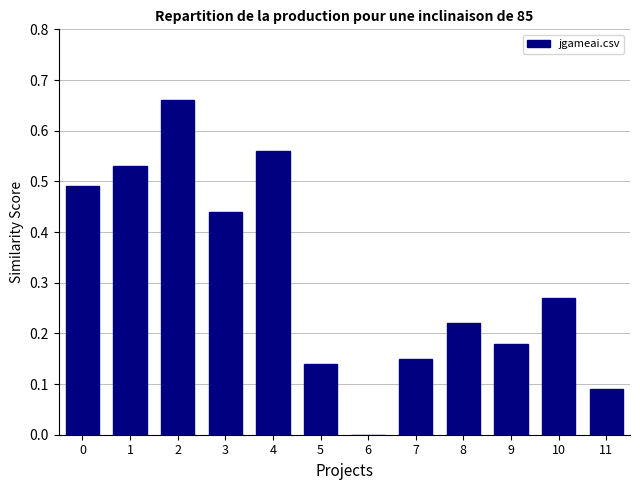

Which has a higher value, 9 or 3?

3